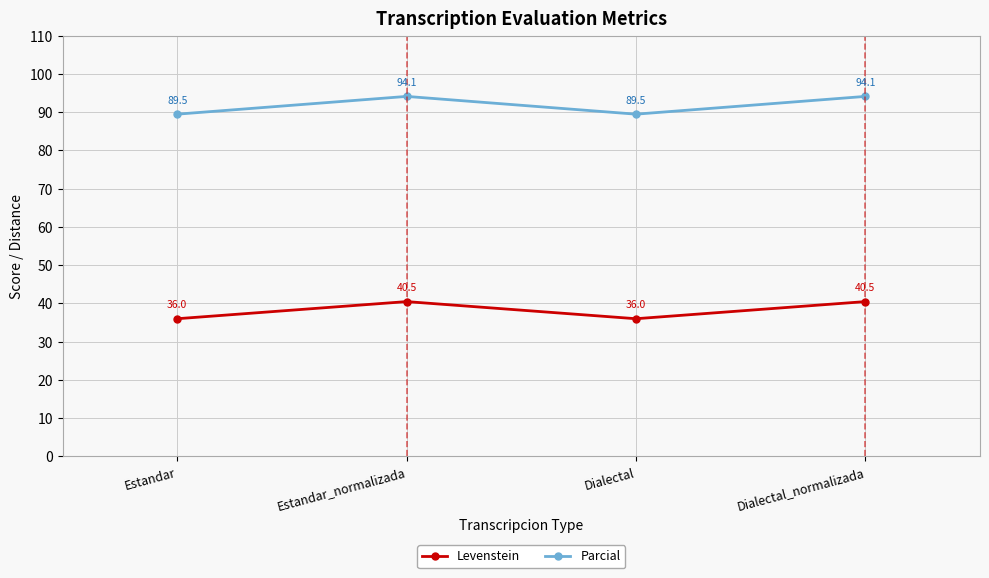

How many data points in Levenstein are above 40?

2